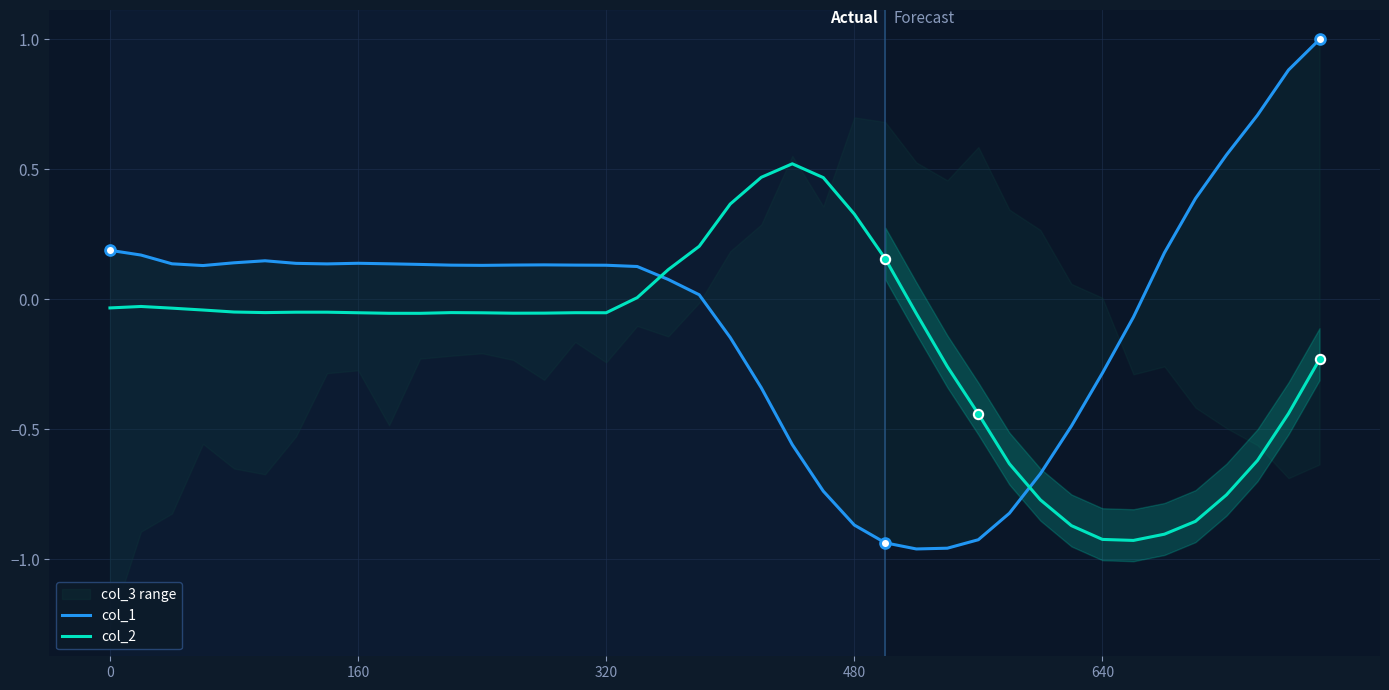

Which series has the largest total across all categories?

col_1